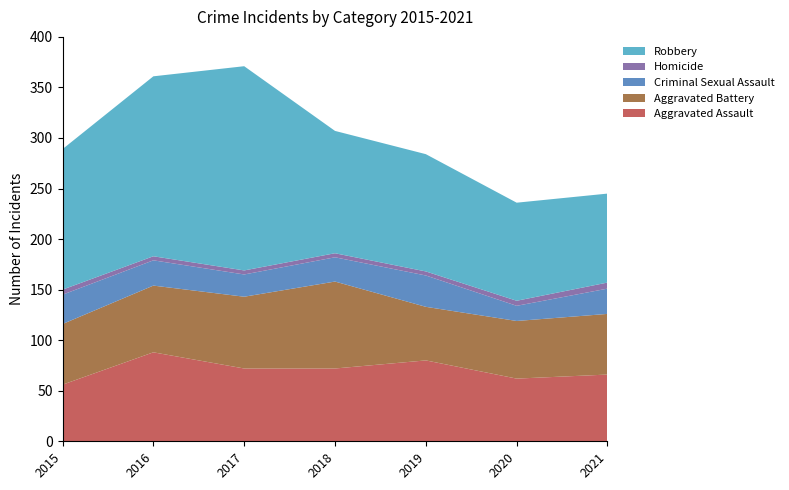

Reading left to right, transcribe all the data shown in this chart.

Aggravated Assault: 2015=56	2016=88	2017=72	2018=72	2019=80	2020=62	2021=66
Aggravated Battery: 2015=60	2016=66	2017=71	2018=86	2019=53	2020=57	2021=60
Criminal Sexual Assault: 2015=29	2016=25	2017=22	2018=24	2019=31	2020=15	2021=25
Homicide: 2015=5	2016=4	2017=4	2018=4	2019=4	2020=5	2021=6
Robbery: 2015=139	2016=178	2017=202	2018=121	2019=116	2020=97	2021=88